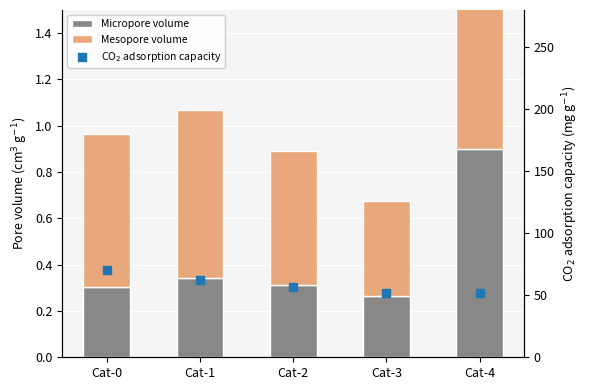

At which category is the sum across all series the highest?

Cat-0